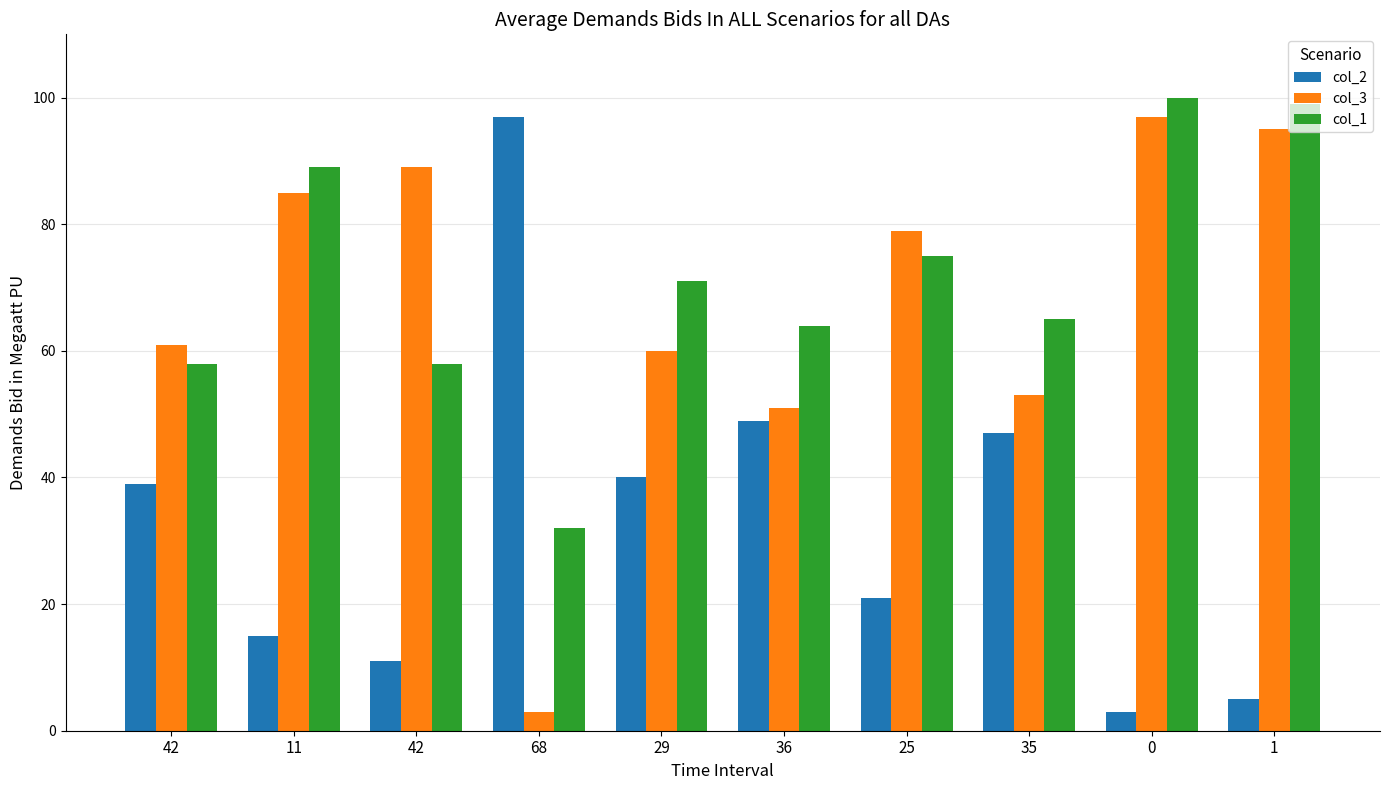

How many values in the col_3 series are below 79?

5